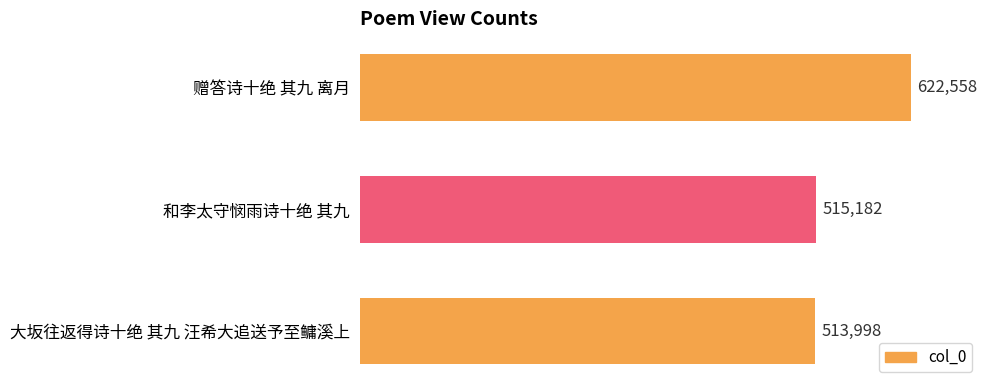

What is the sum of all values?

1651738